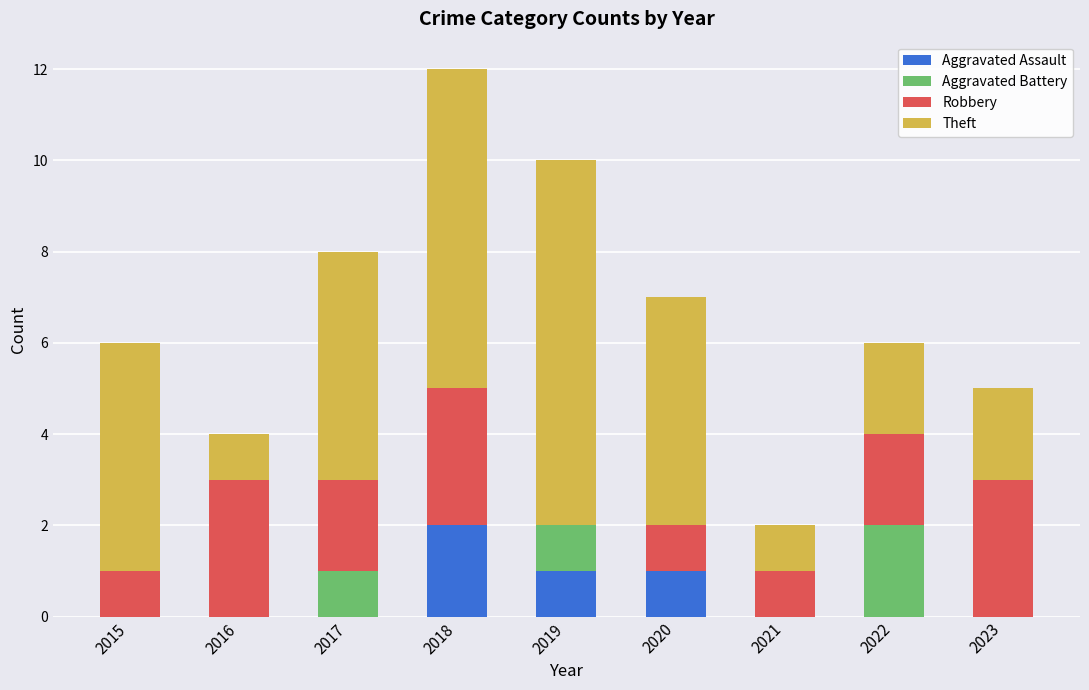

What is the total value across all series at 2022?

6